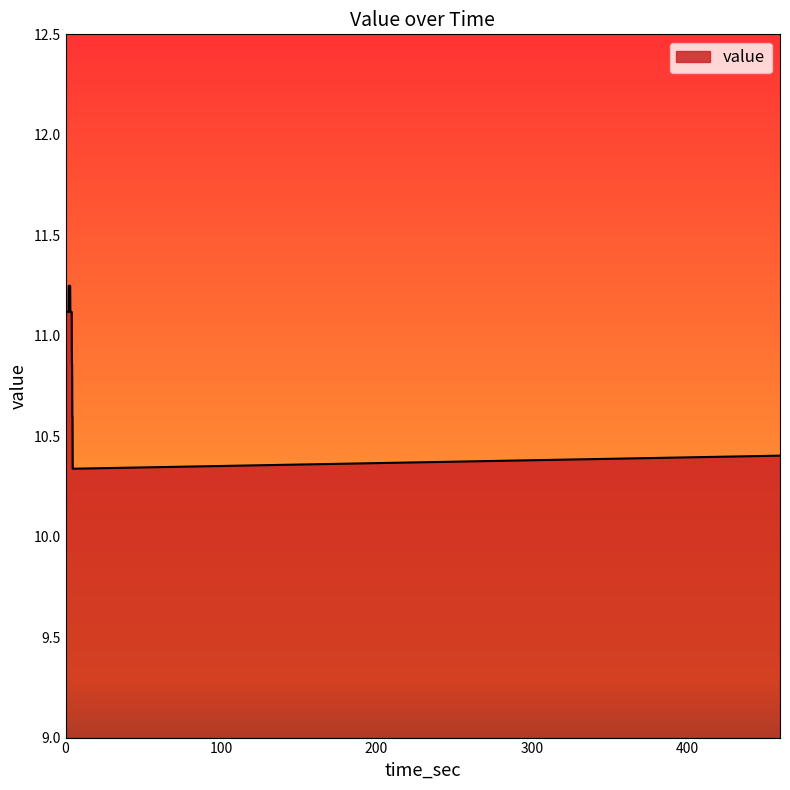

At which label is the value closest to 10?

4.573042